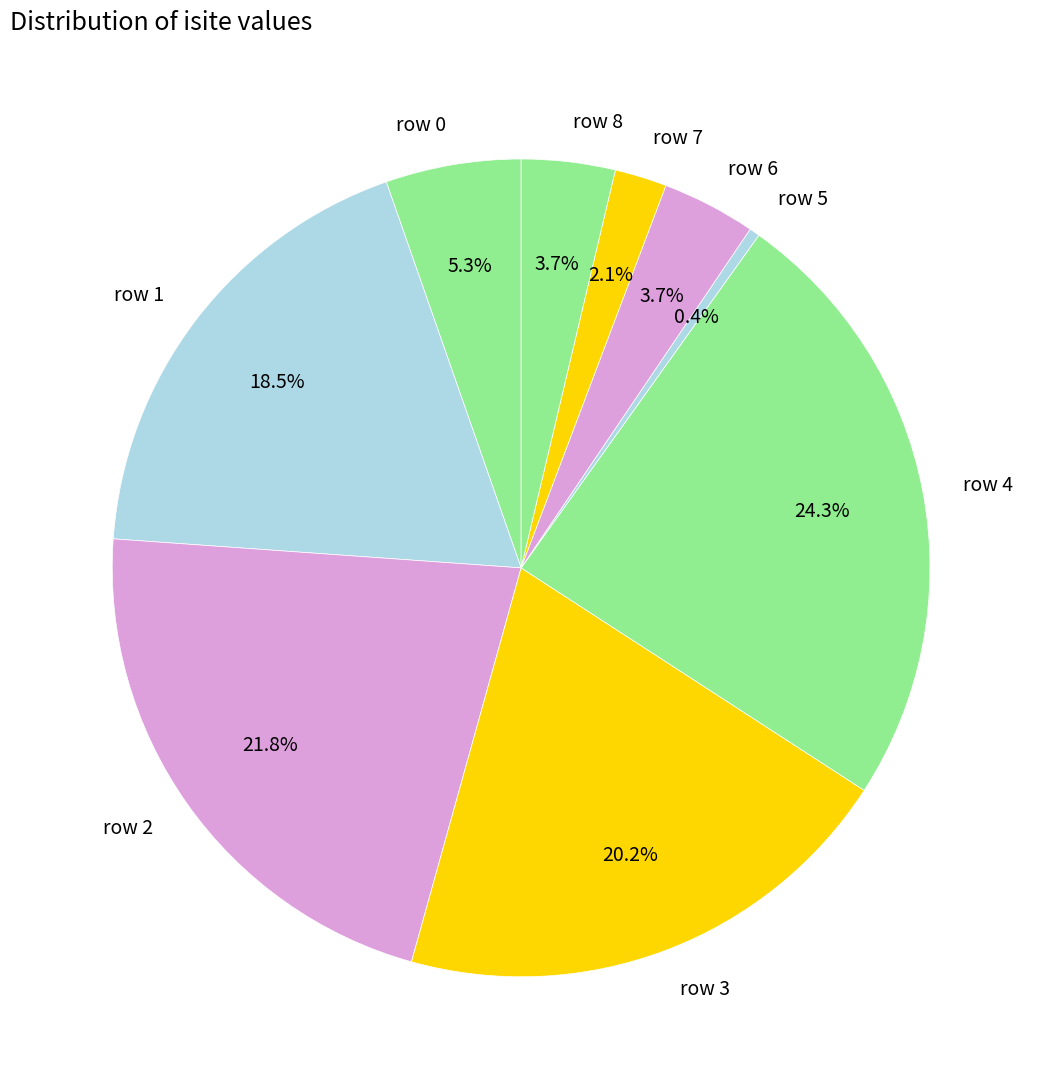

Approximately how many times larger is the value at row 6 compared to row 1?

0.2